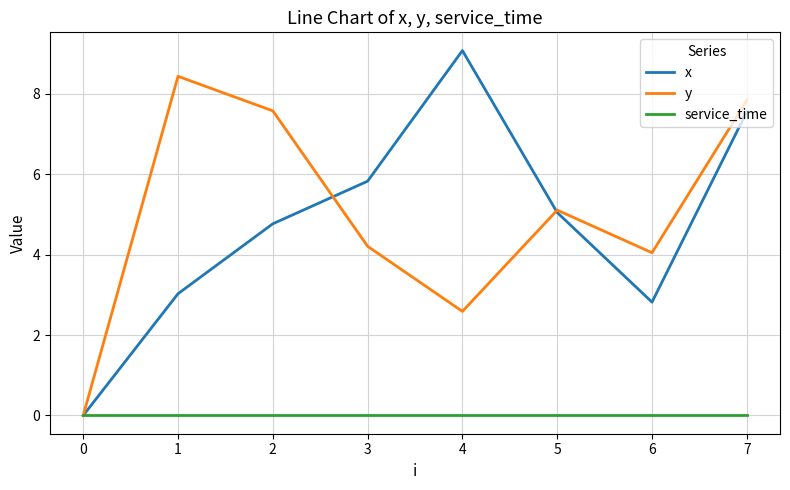

The value of x at 7 is 7.6. True or false?

True